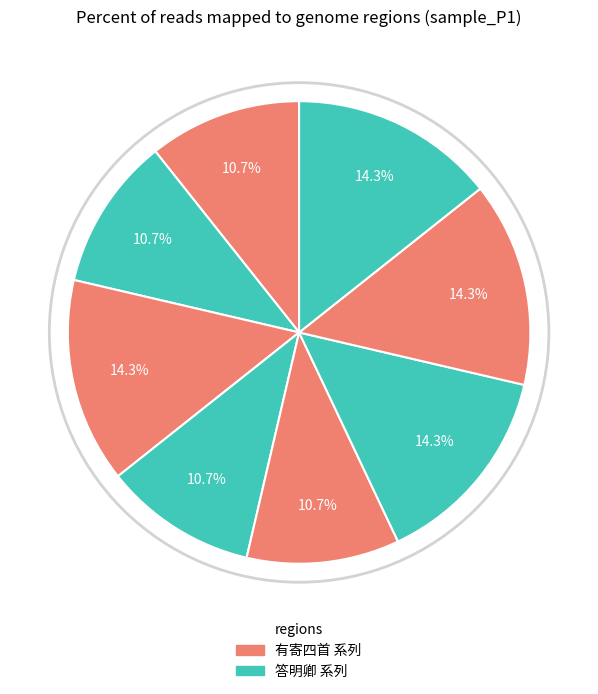

Count the number of slices in the pie.

8